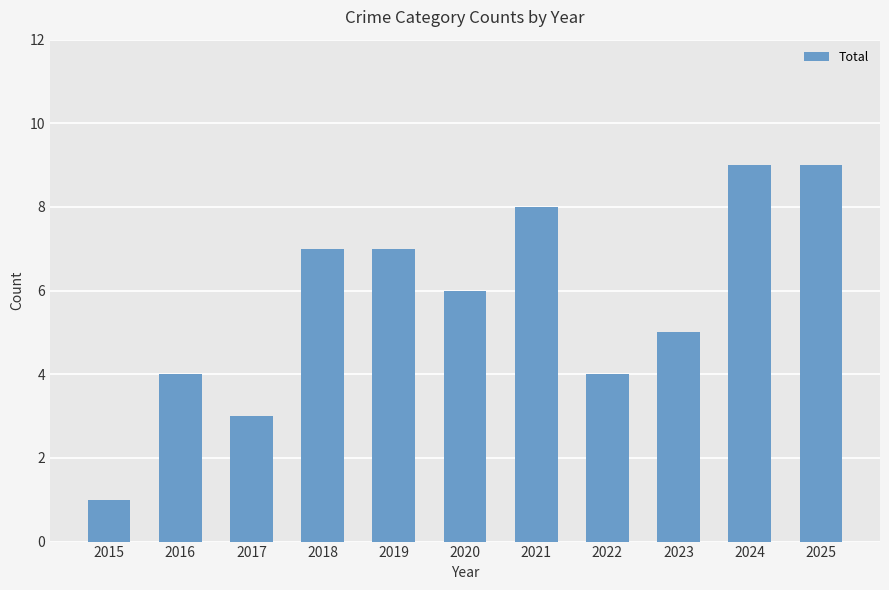

Reading right to left, transcribe all the data shown in this chart.

9	9	5	4	8	6	7	7	3	4	1